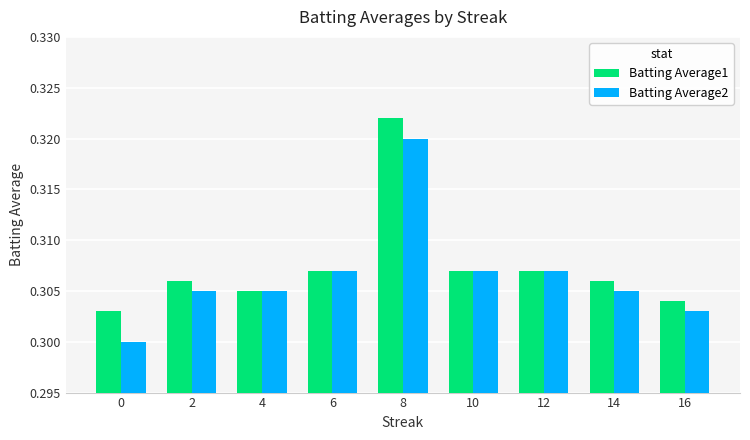

Is the value of Batting Average2 at 4 greater than the value of Batting Average1 at 10?

No